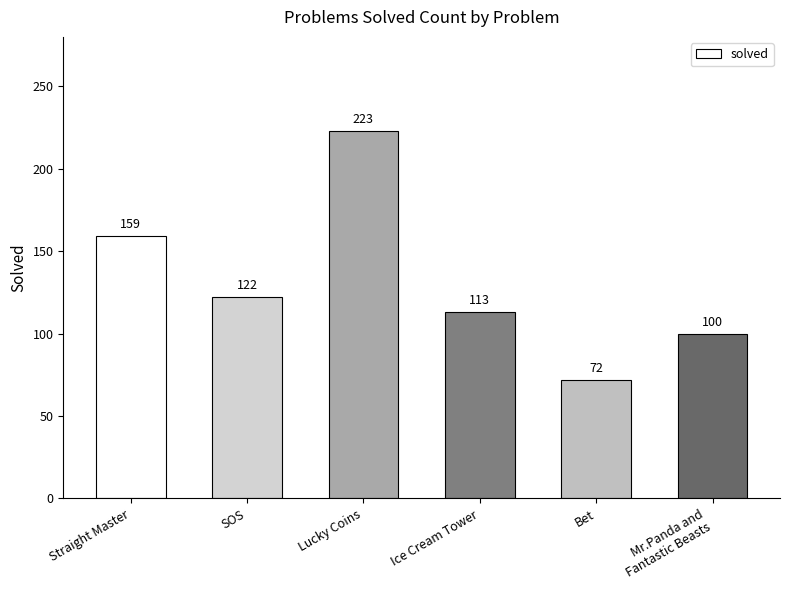

How many distinct data groups are displayed?

1